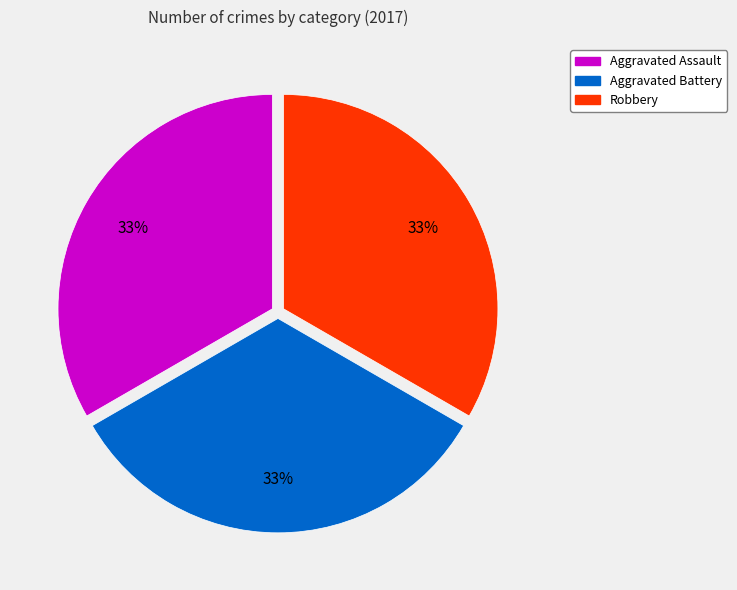

To the nearest percent, what is the average slice percentage?

33%